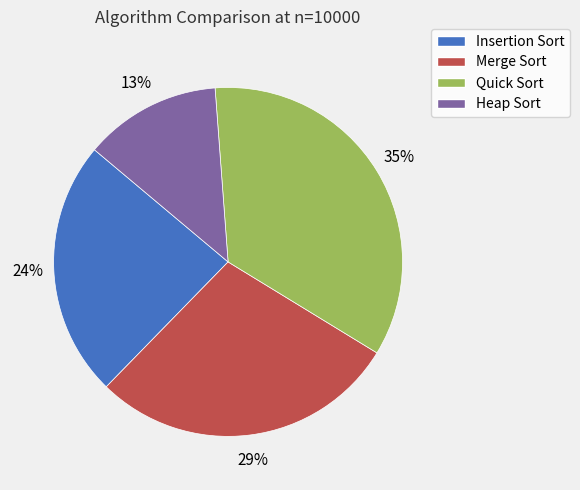

To the nearest percent, what is the average slice percentage?

25%